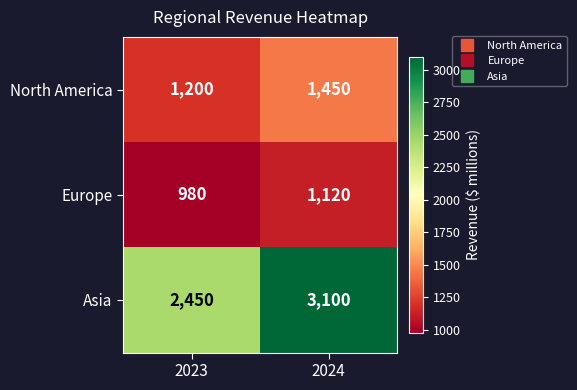

What is the average value of the North America series?

1325